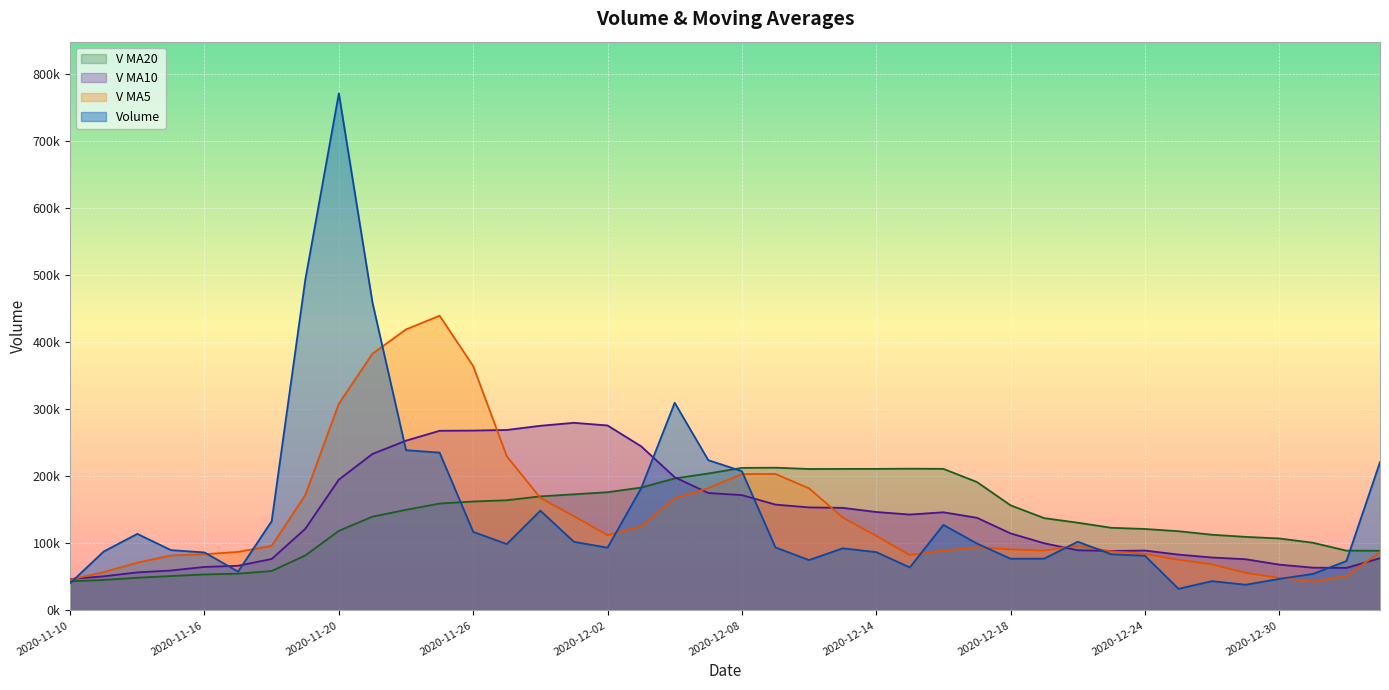

Which series has the largest total across all categories?

volume